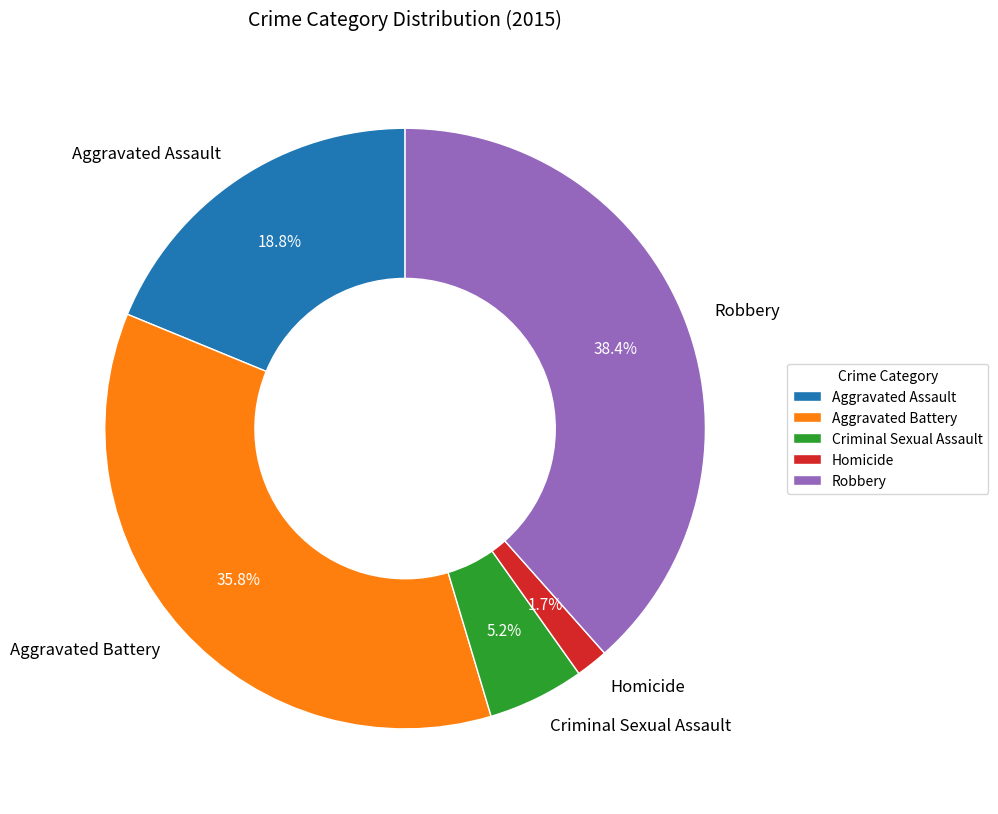

Is the sum of Aggravated Battery and Homicide greater than half?

No